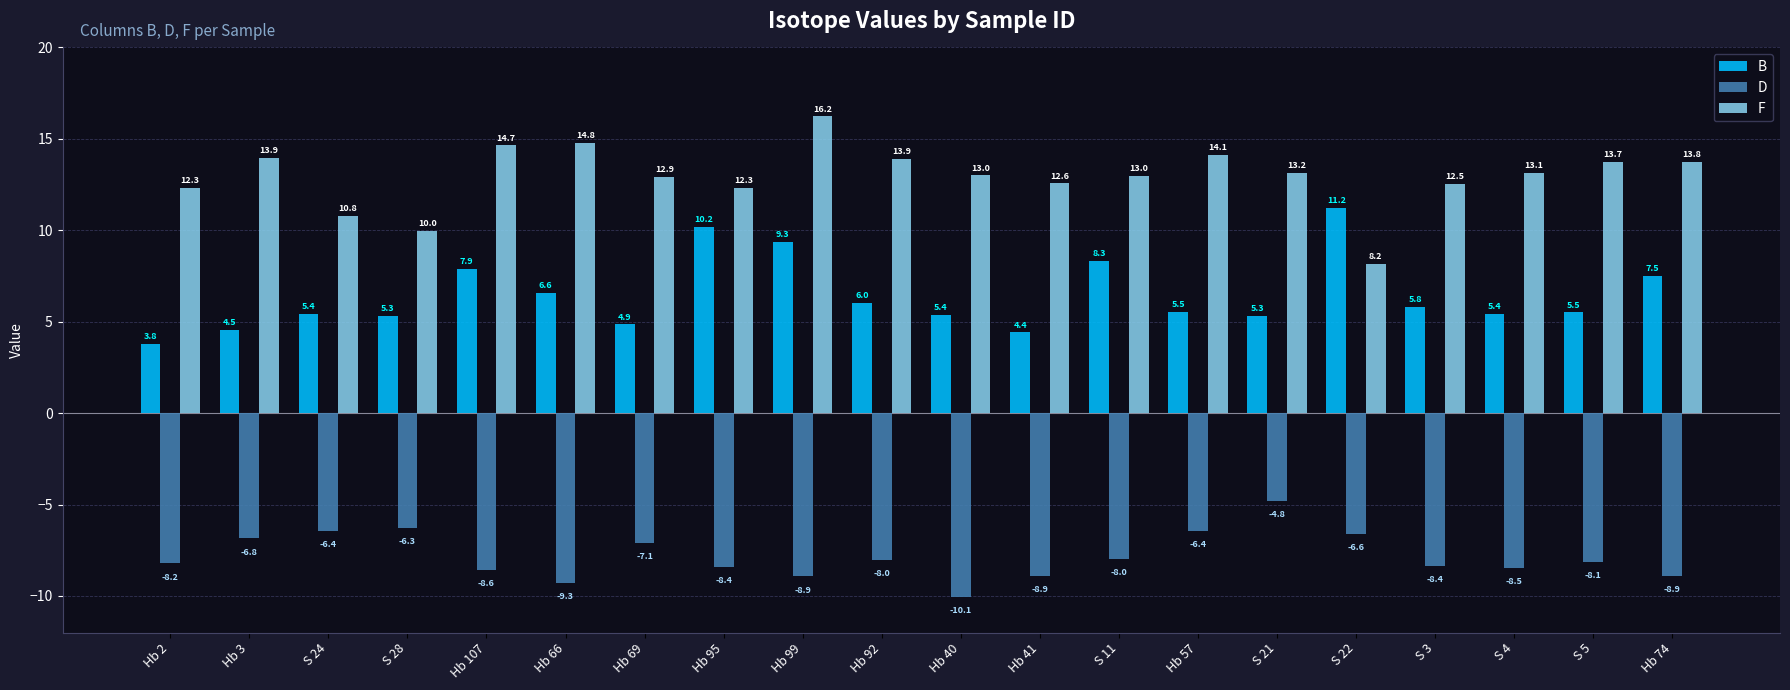

At how many categories does at least one series exceed 14?

4